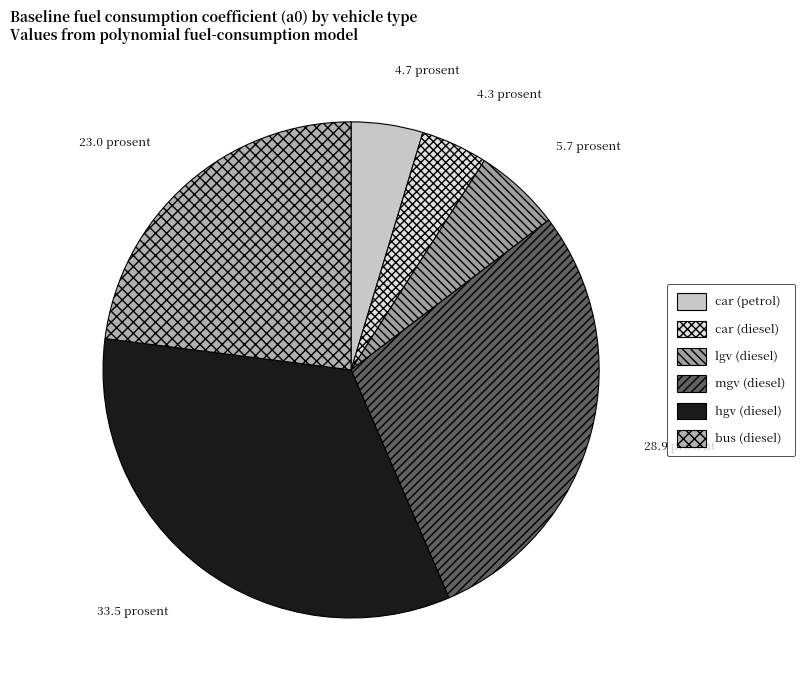

Is it true that car (petrol) is 5% of the pie?

True